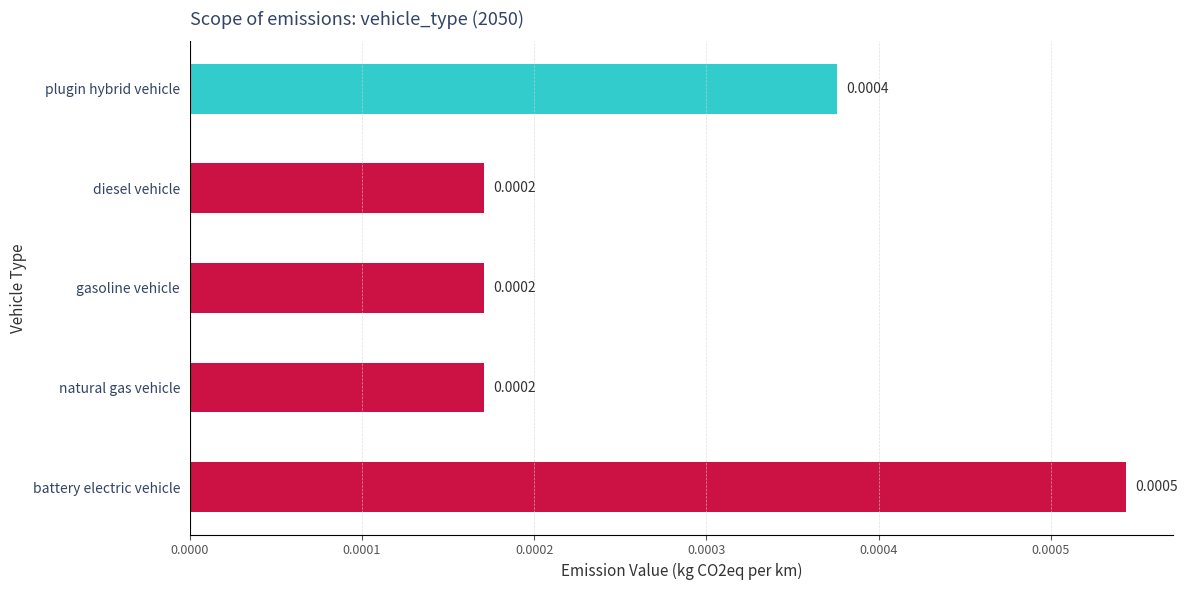

Which has a higher value, battery electric vehicle or plugin hybrid vehicle?

battery electric vehicle